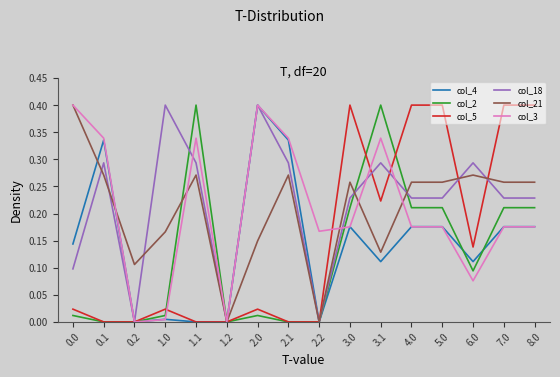

What is the greatest value displayed?

0.4